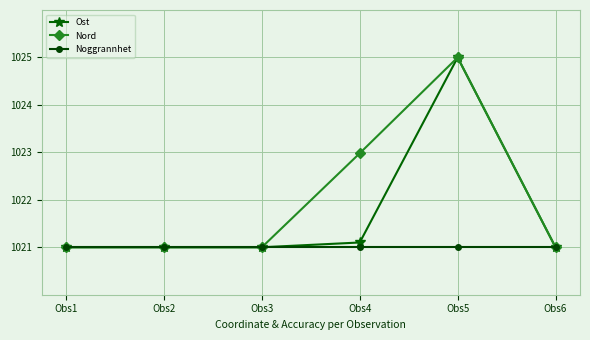

True or false: Noggrannhet has a value of 1021.0 at Obs4.

True